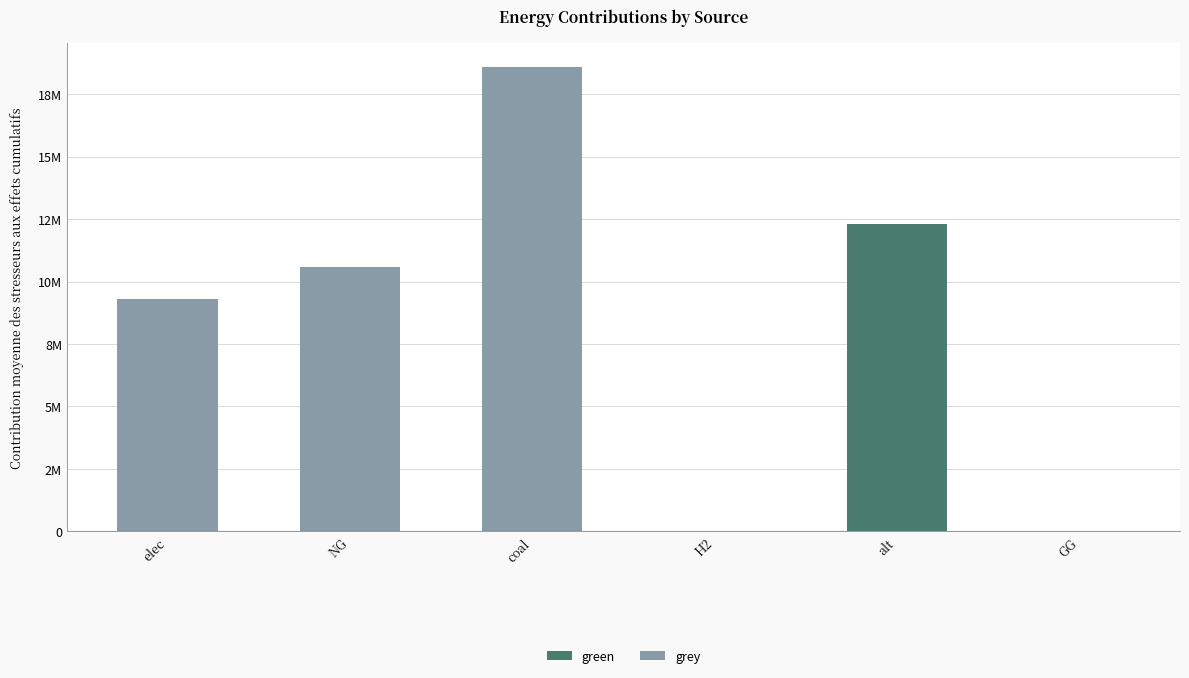

Does the chart contain stacked bars?

Yes